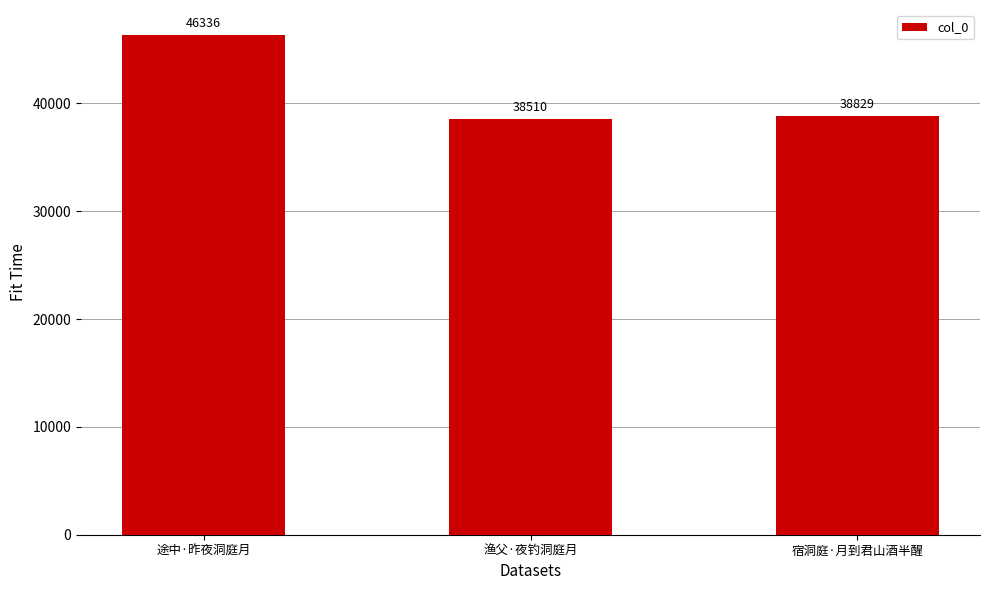

Reading left to right, transcribe all the data shown in this chart.

46336	38510	38829